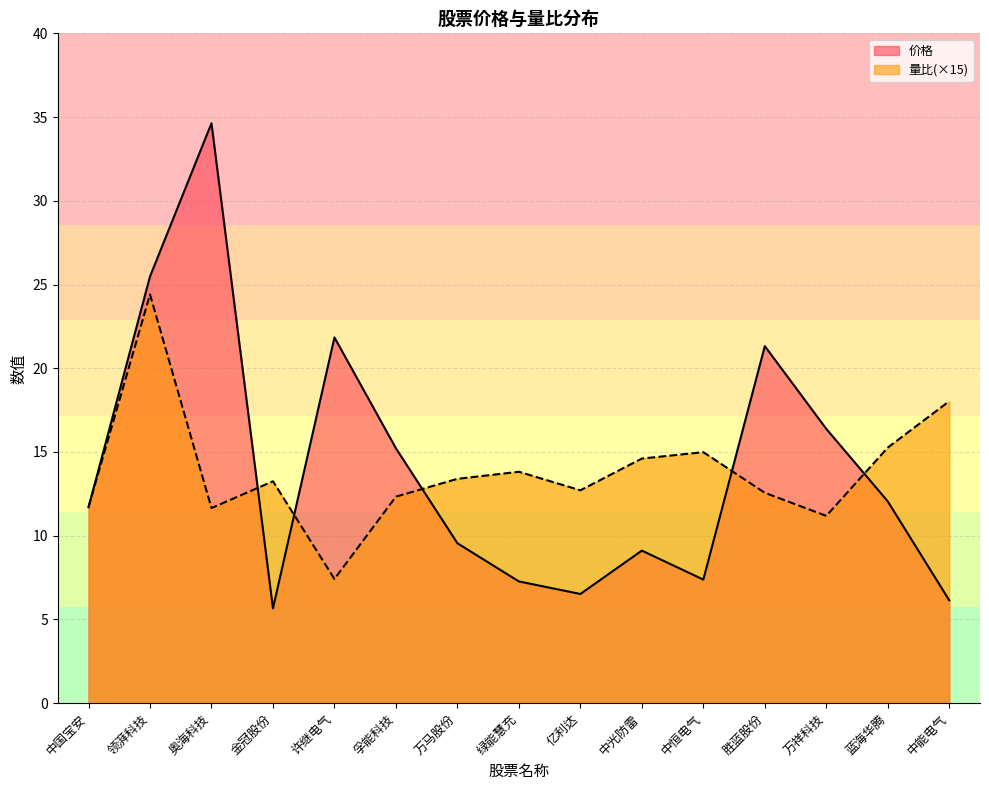

Does the chart have visible grid lines?

Yes